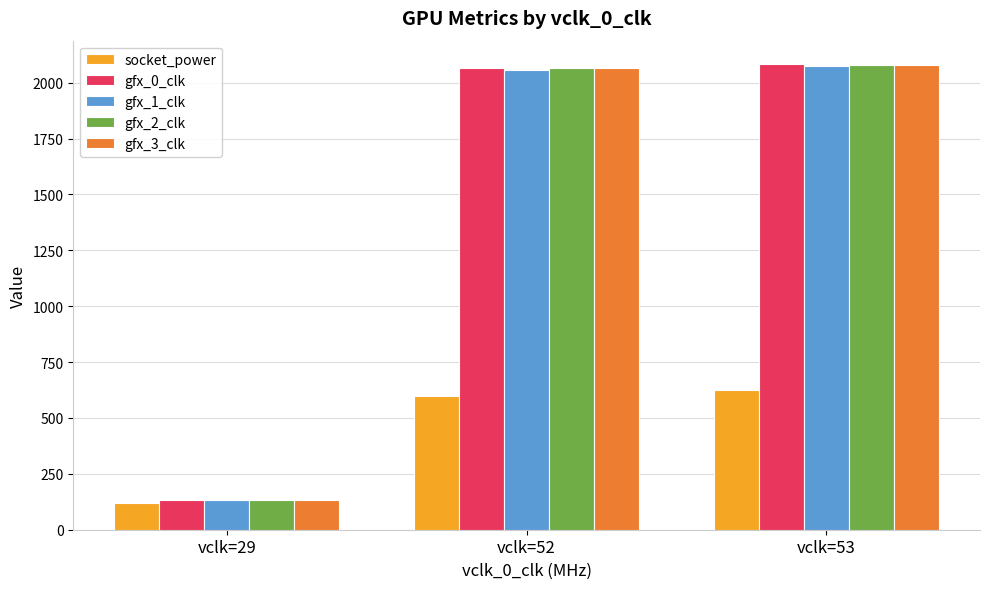

How many bars are there in total?

15